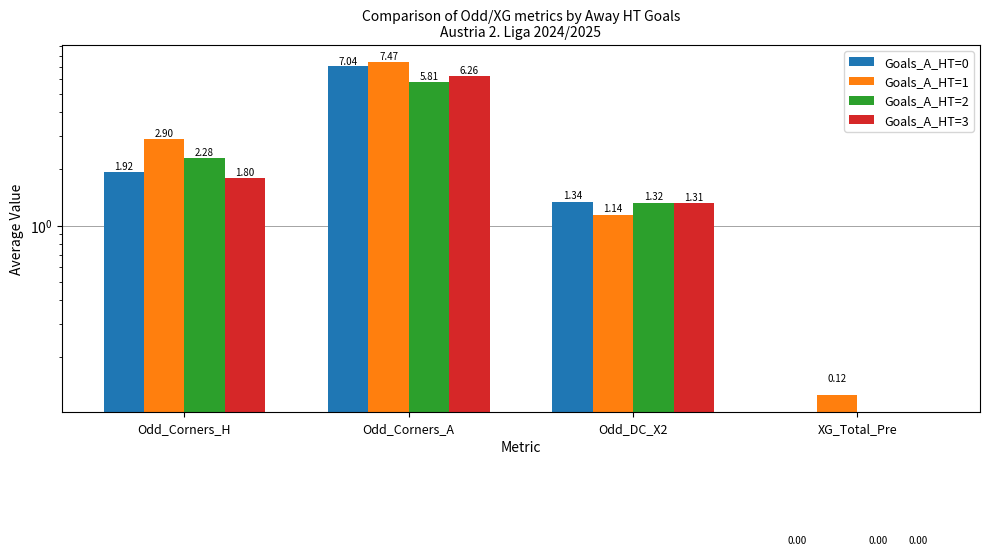

At which category is the sum across all series the highest?

Odd_Corners_A